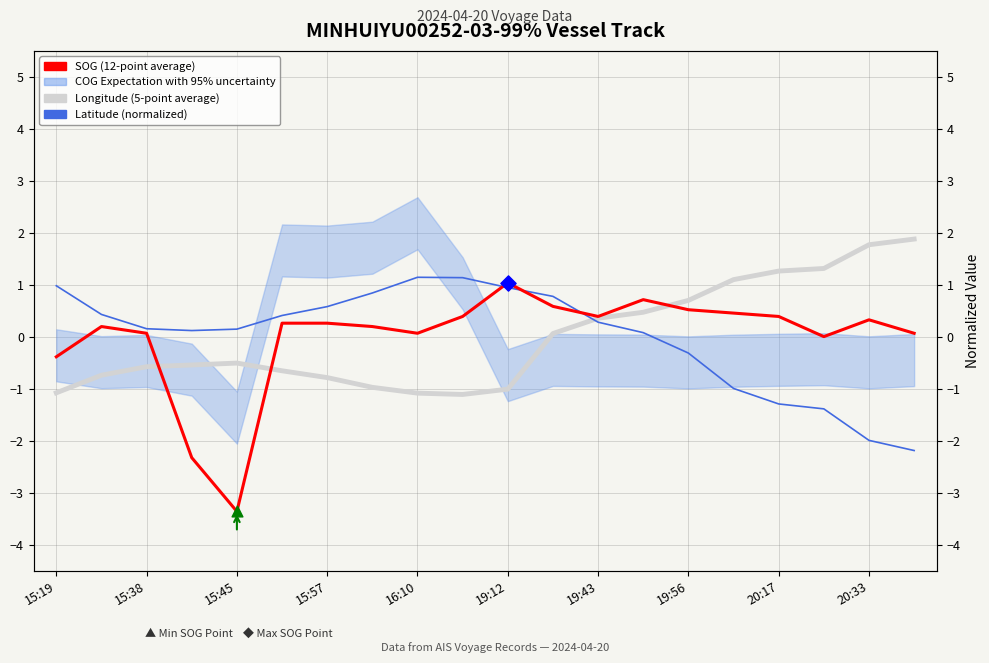

What is the total value across all series at 20:33?

0.4